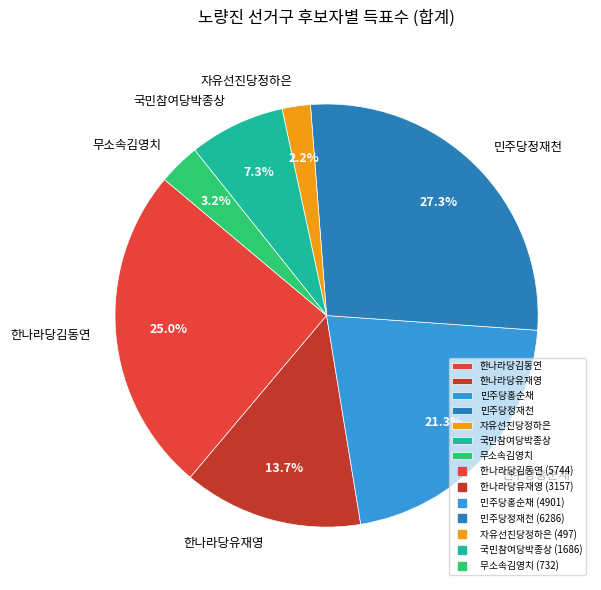

To the nearest percent, what is the difference between the largest and smallest slice percentages?

25%